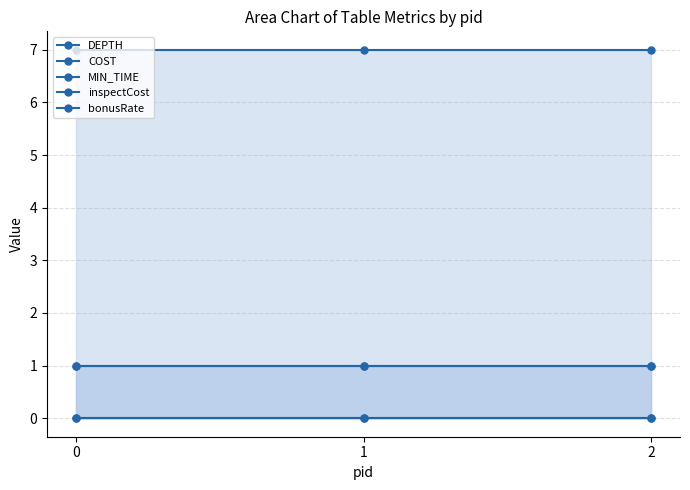

Is it true that MIN_TIME equals 7 at 0?

True